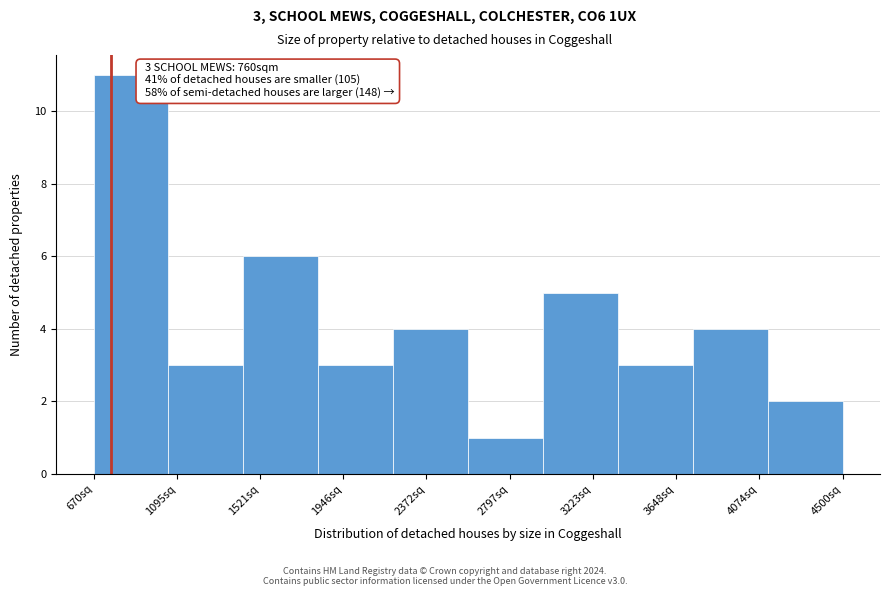

Which range on the x-axis has the tallest bar?

650 to 1050